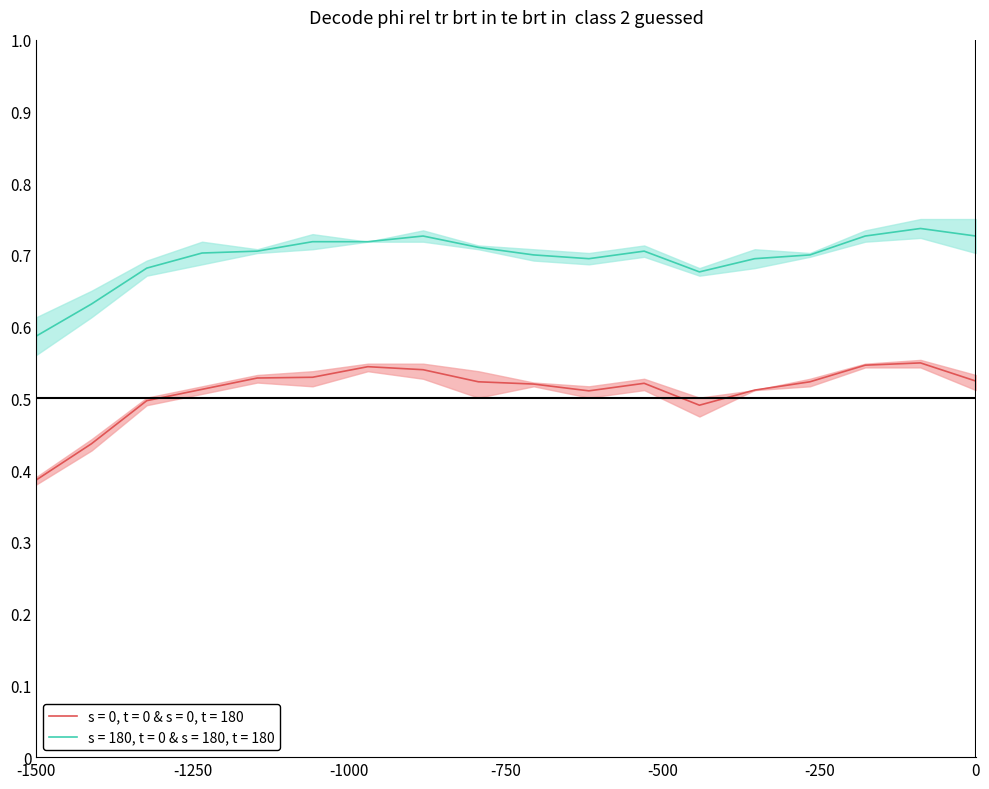

Rank the series by their maximum value, from lowest to highest.

Low, High